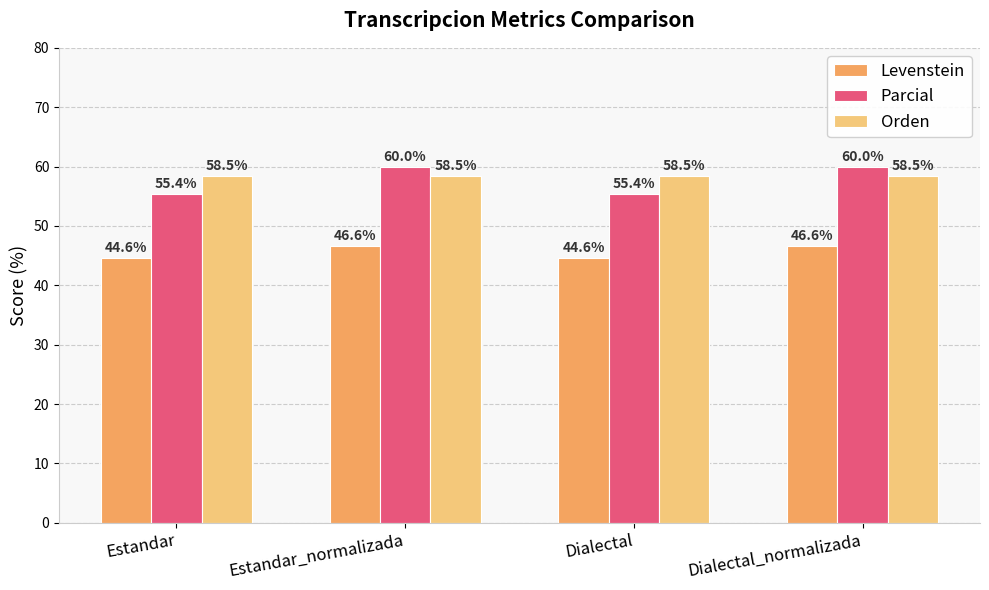

True or false: Parcial has a value of 60.0 at Dialectal_normalizada.

True